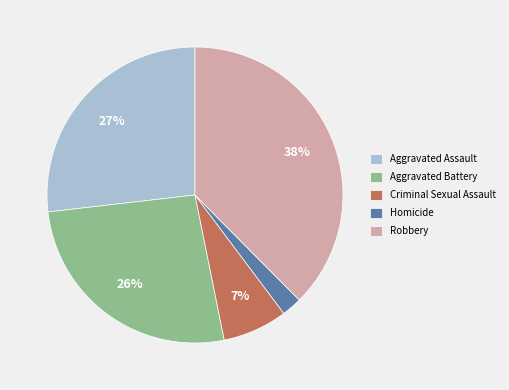

Do Aggravated Assault and Aggravated Battery together represent more than half of the pie?

Yes